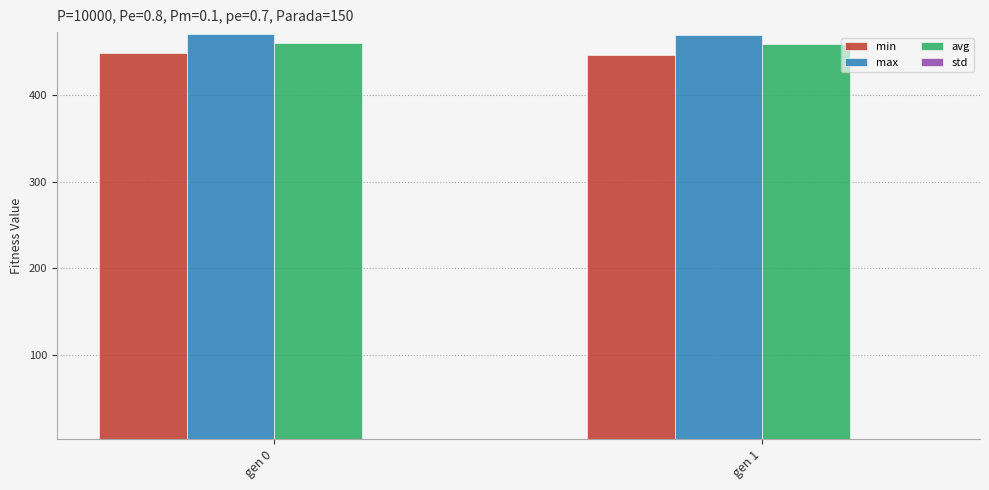

What is the average value of the max series?

469.4